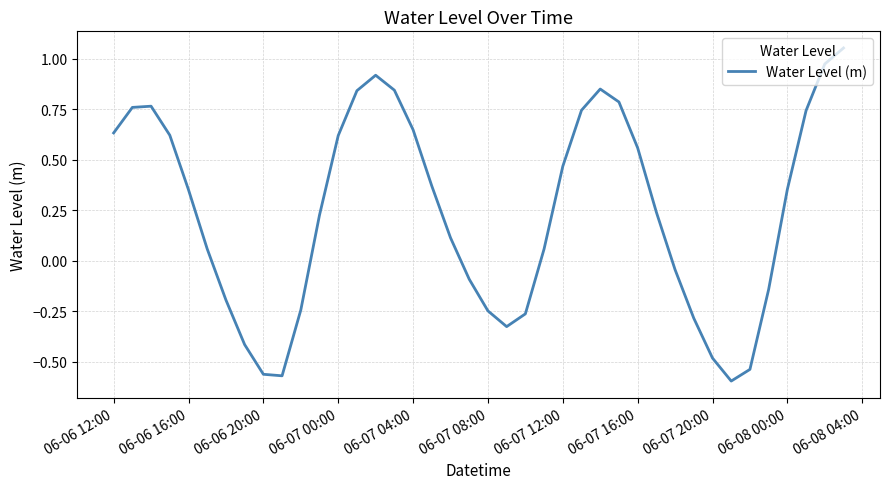

Count the number of categories in the chart.

40